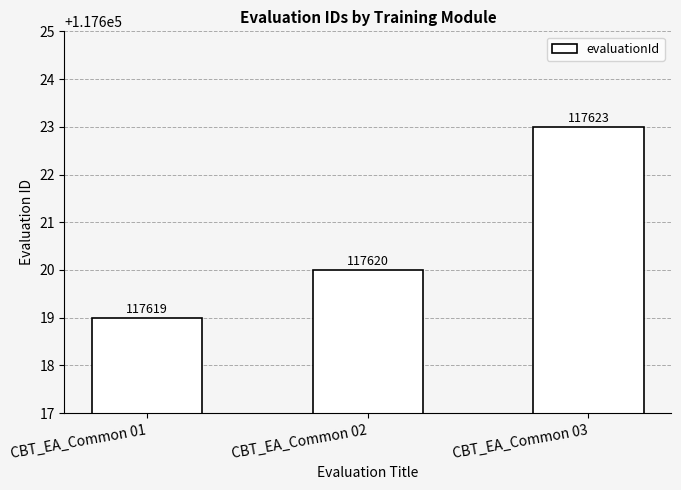

What is the sum of the values at CBT_EA_Common 03 and CBT_EA_Common 01?

235242